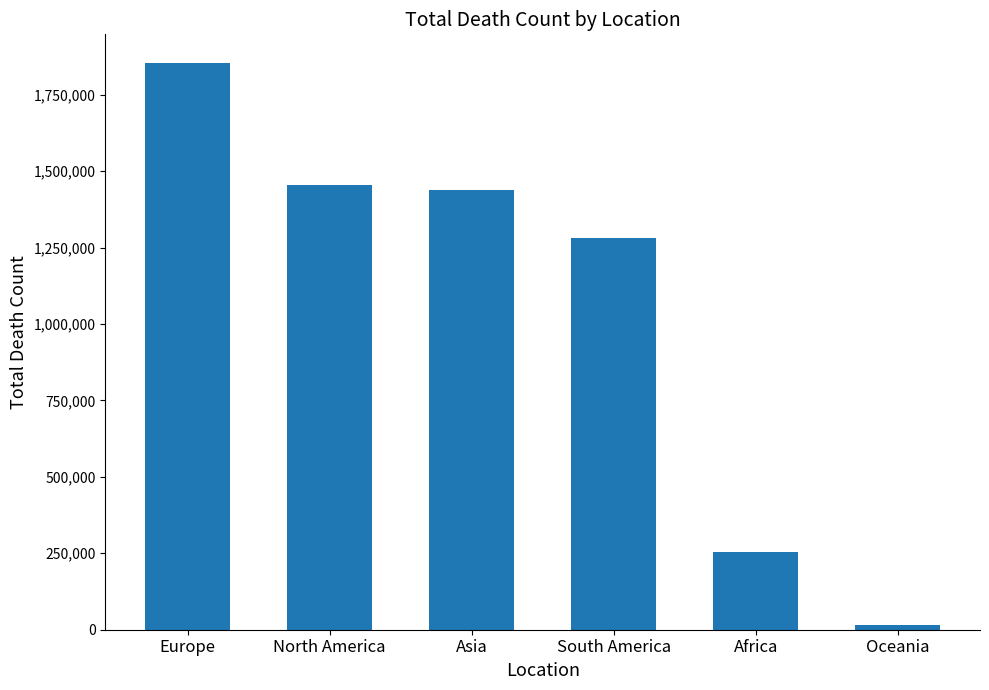

What is the difference between the maximum and minimum values?

1840388